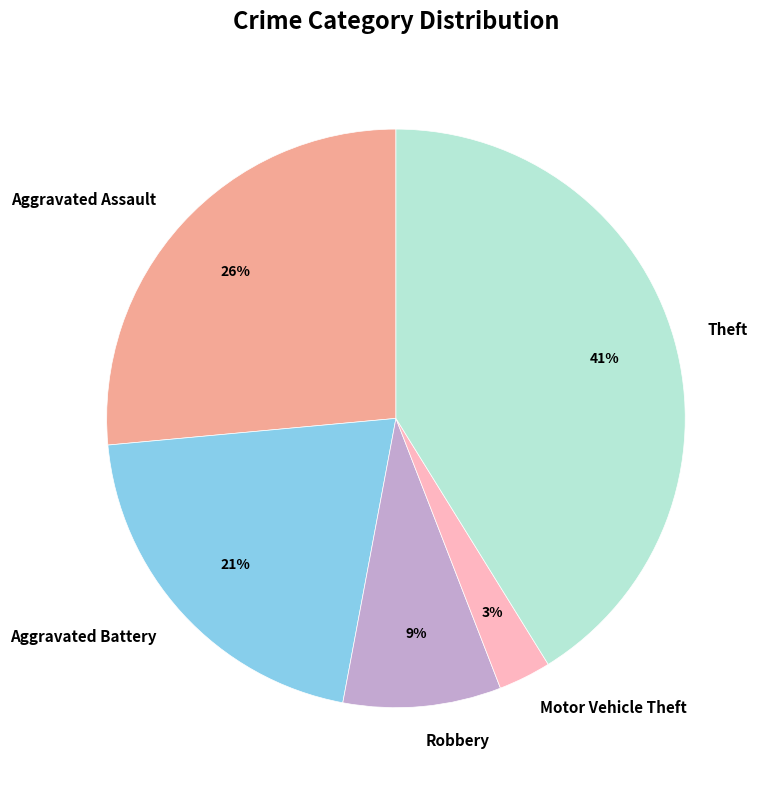

Rank the categories by value from lowest to highest.

Motor Vehicle Theft, Robbery, Aggravated Battery, Aggravated Assault, Theft